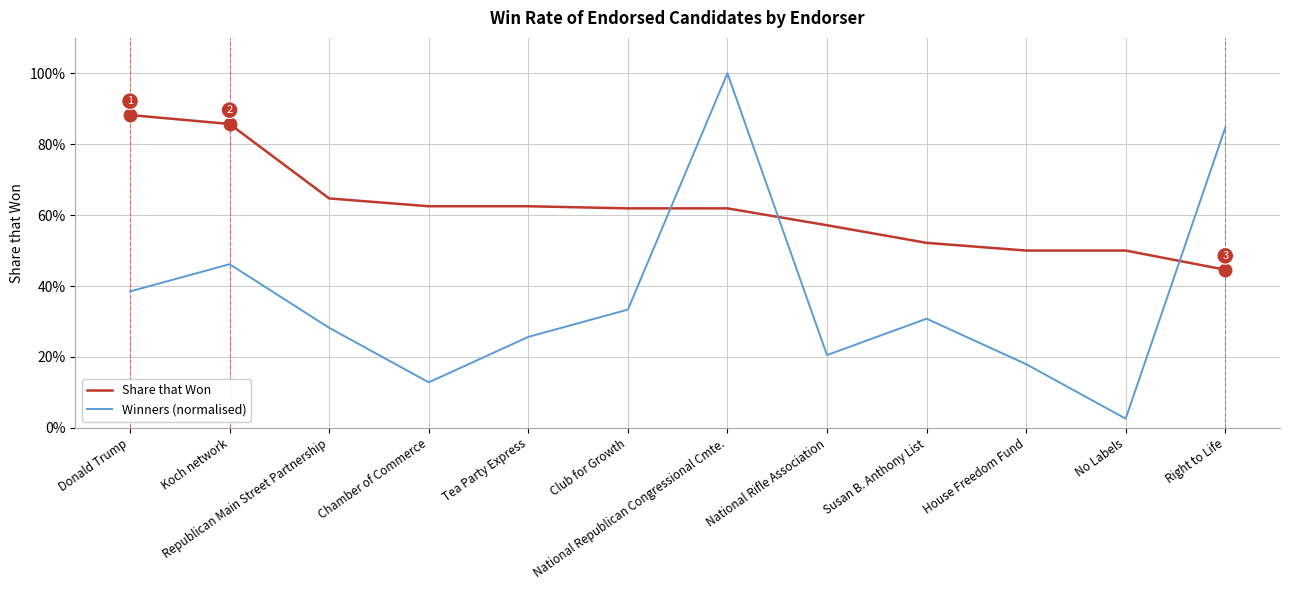

Does the chart have visible grid lines?

Yes